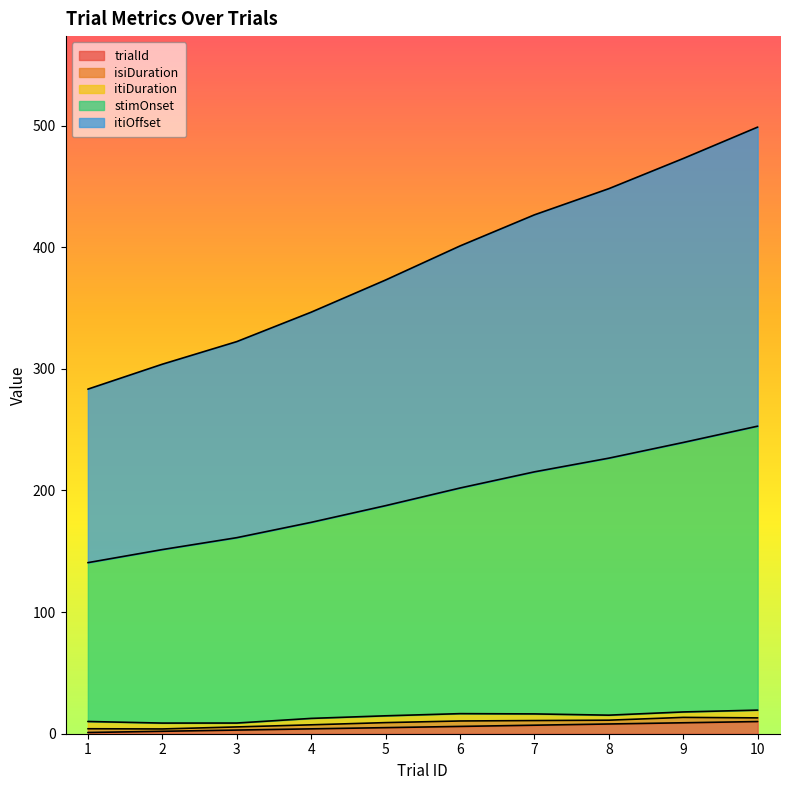

Rank the categories by trialId value from lowest to highest.

1, 2, 3, 4, 5, 6, 7, 8, 9, 10